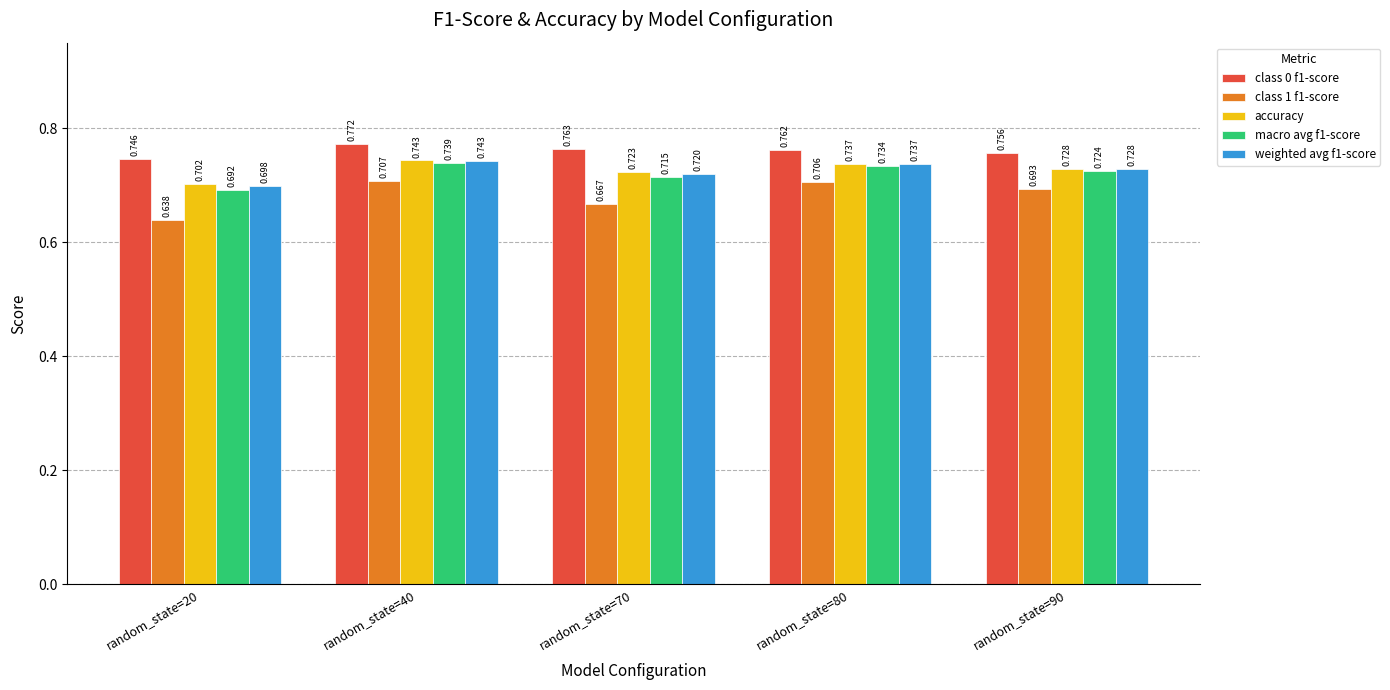

What is the total value across all series at random_state=70?

3.6